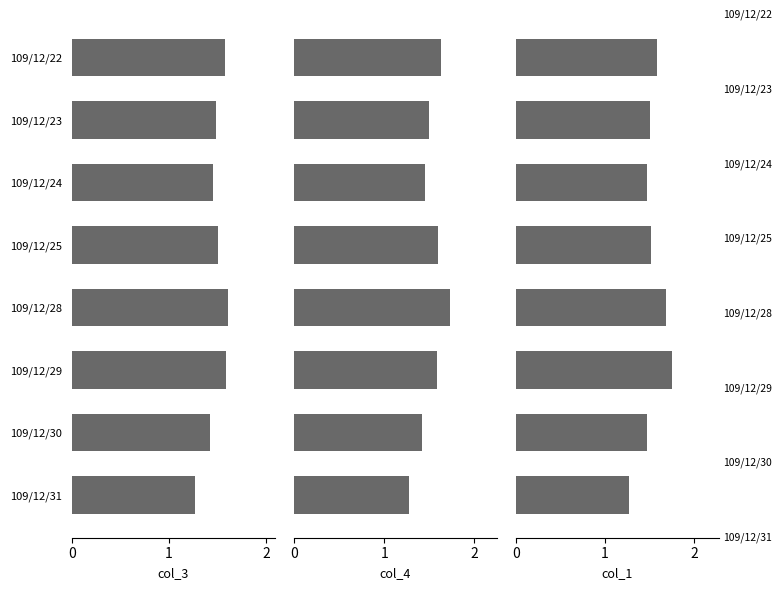

What is the total value across all series at 109/12/30?

4.3